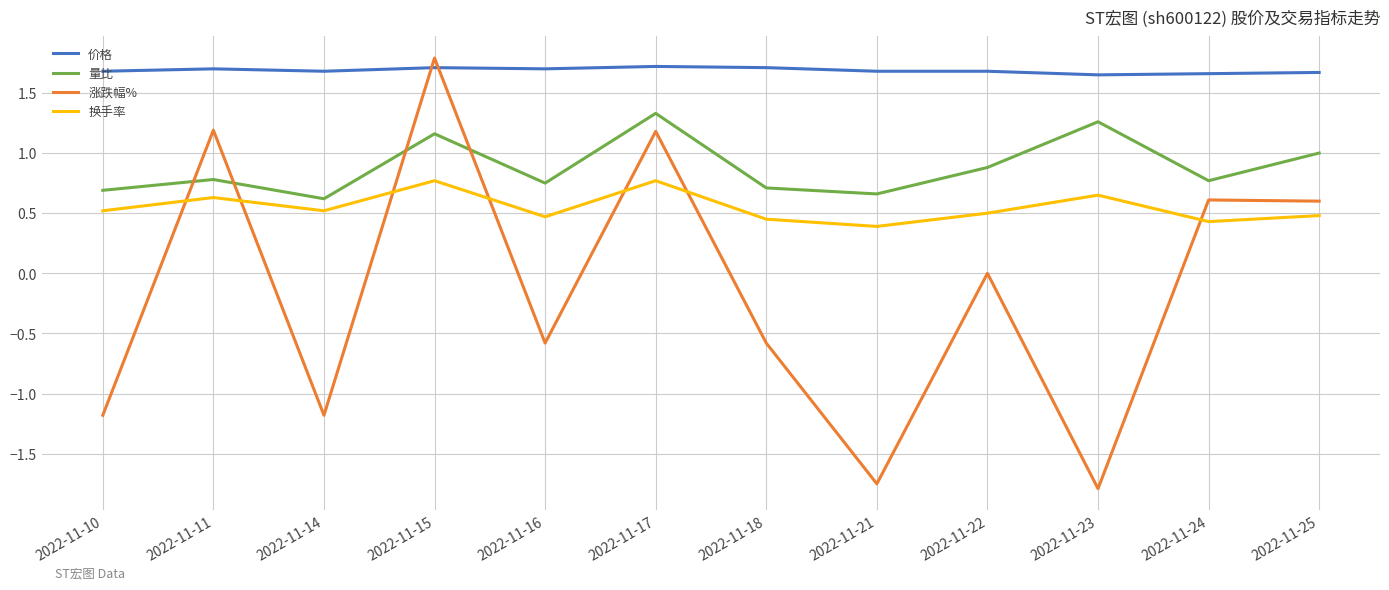

What is the difference between the highest and lowest values at 2022-11-14?

2.9